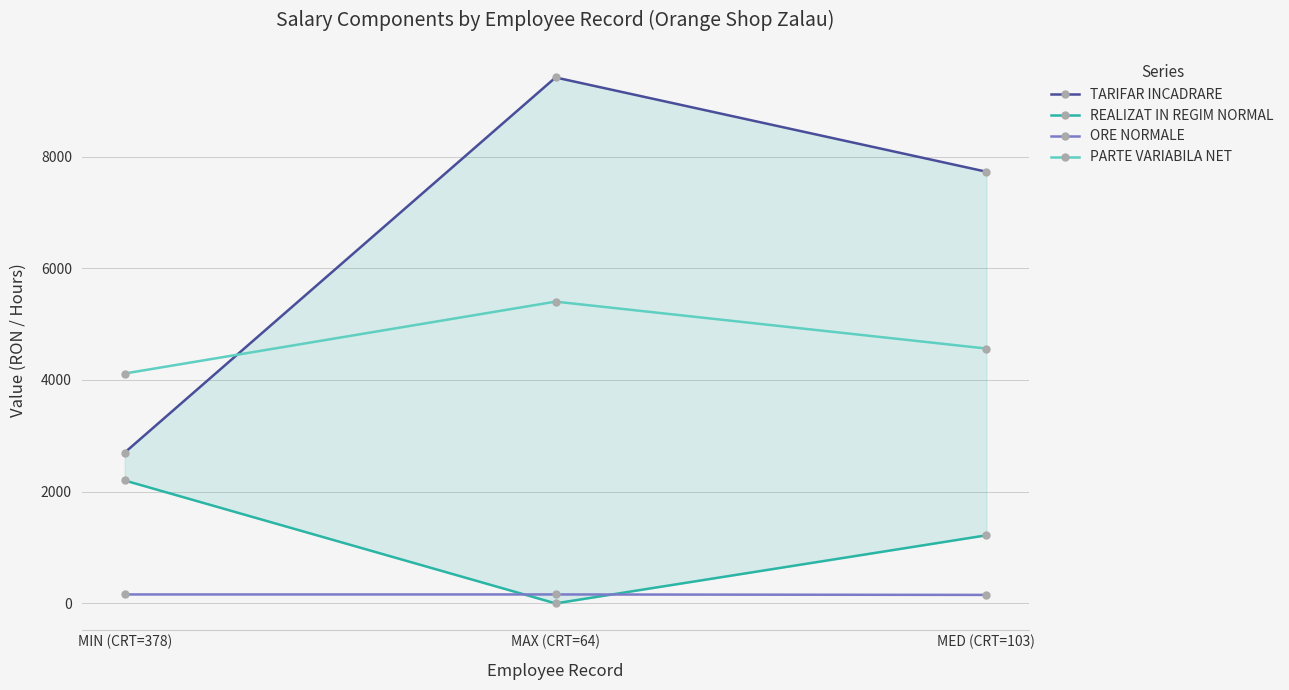

What is the maximum value shown in the chart?

9417